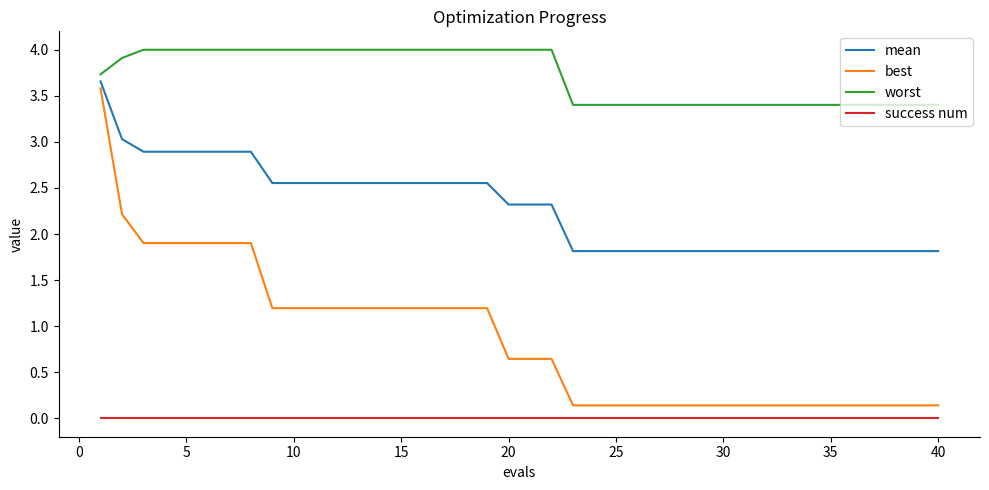

True or false: success num and best cross at least once.

False